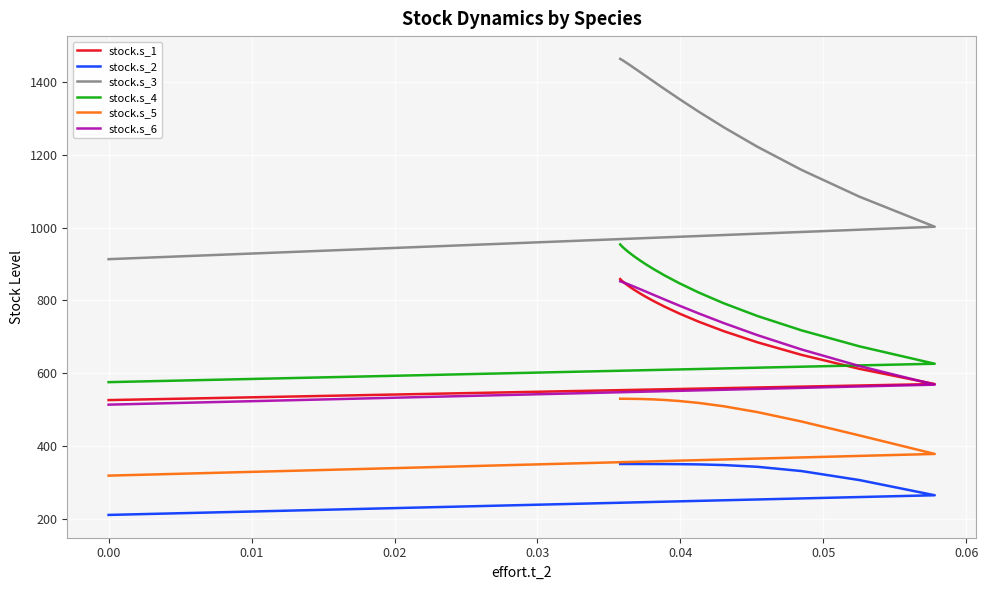

Reading left to right, list all the values displayed in this chart.

stock.s_1: 526.2	570.3	612.0	650.4	684.9	715.4	741.6	763.9	782.5	797.9	810.4	820.5	828.7	835.1	840.3	844.3	847.5	850.0	852.0	853.5	854.7	855.7	856.4	857.0	857.4	857.8	858.1	858.3	858.4	858.6	858.7
stock.s_2: 210.8	264.8	306.5	331.2	343.0	347.7	349.6	350.2	350.5	350.6	350.6	350.7	350.7	350.7	350.7	350.7	350.7	350.7	350.7	350.7	350.7	350.7	350.7	350.7	350.7	350.7	350.7	350.7	350.7	350.7	350.7
stock.s_3: 913.3	1002.4	1084.8	1158.4	1222.0	1275.2	1318.6	1353.1	1380.1	1400.9	1416.8	1428.8	1437.7	1444.4	1449.4	1453.1	1455.8	1457.8	1459.3	1460.4	1461.2	1461.8	1462.3	1462.6	1462.8	1463.0	1463.2	1463.2	1463.3	1463.4	1463.4
stock.s_4: 575.5	626.1	673.8	717.7	757.2	791.9	821.8	847.1	868.3	885.6	899.8	911.2	920.3	927.6	933.3	937.9	941.4	944.2	946.4	948.1	949.5	950.5	951.3	952.0	952.5	952.8	953.1	953.4	953.5	953.7	953.8
stock.s_5: 318.7	378.3	429.1	467.3	493.2	509.2	518.4	523.7	526.5	528.0	528.9	529.3	529.6	529.7	529.8	529.8	529.9	529.9	529.9	529.9	529.9	529.9	529.9	529.9	529.9	529.9	529.9	529.9	529.9	529.9	529.9
stock.s_6: 513.7	568.6	619.6	665.2	704.6	737.5	764.3	785.6	802.2	815.0	824.7	831.9	837.3	841.3	844.3	846.5	848.1	849.3	850.1	850.8	851.2	851.6	851.8	852.0	852.1	852.2	852.3	852.4	852.4	852.4	852.5